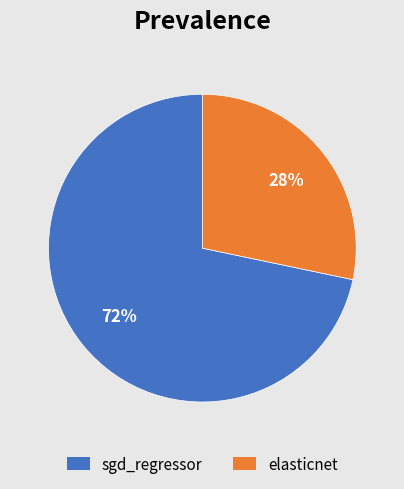

To the nearest percent, what portion does sgd_regressor represent?

72%